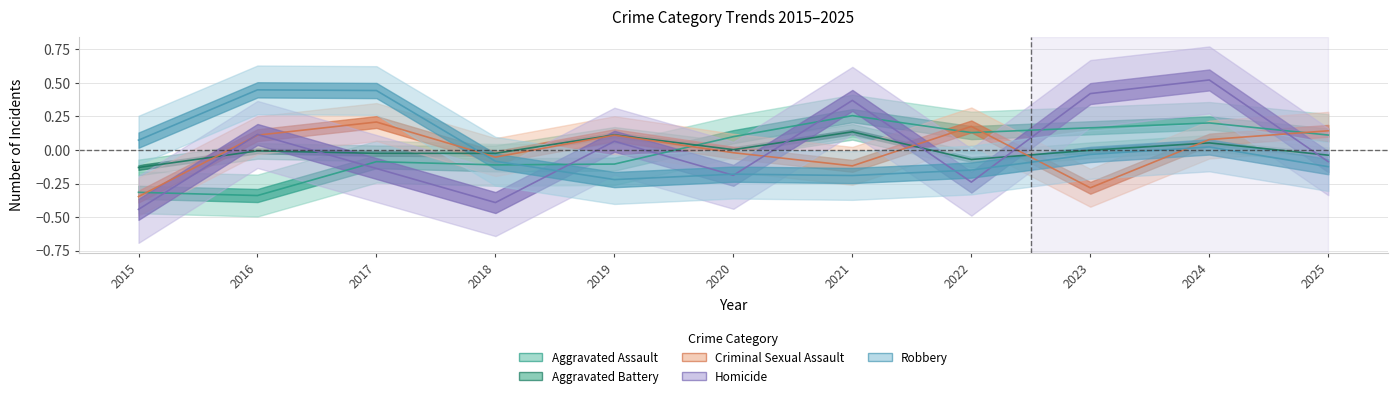

Which series changed the most between 2016 and 2021?

Robbery